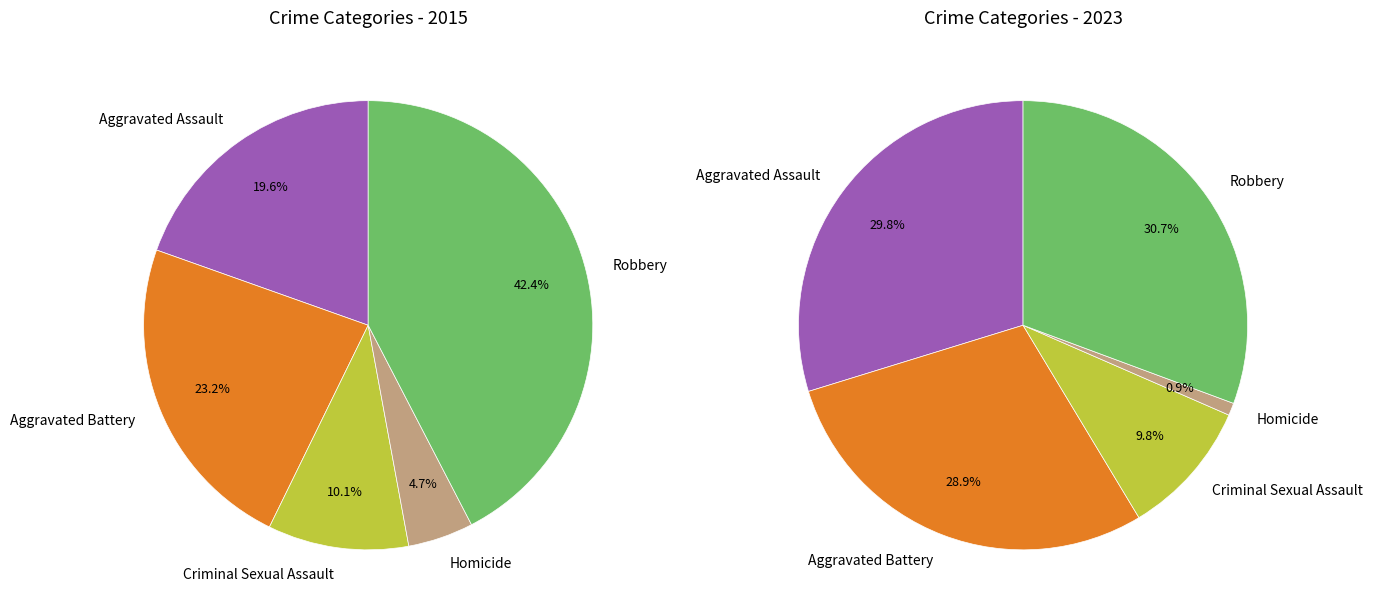

To the nearest percent, what is the average slice percentage?

20%